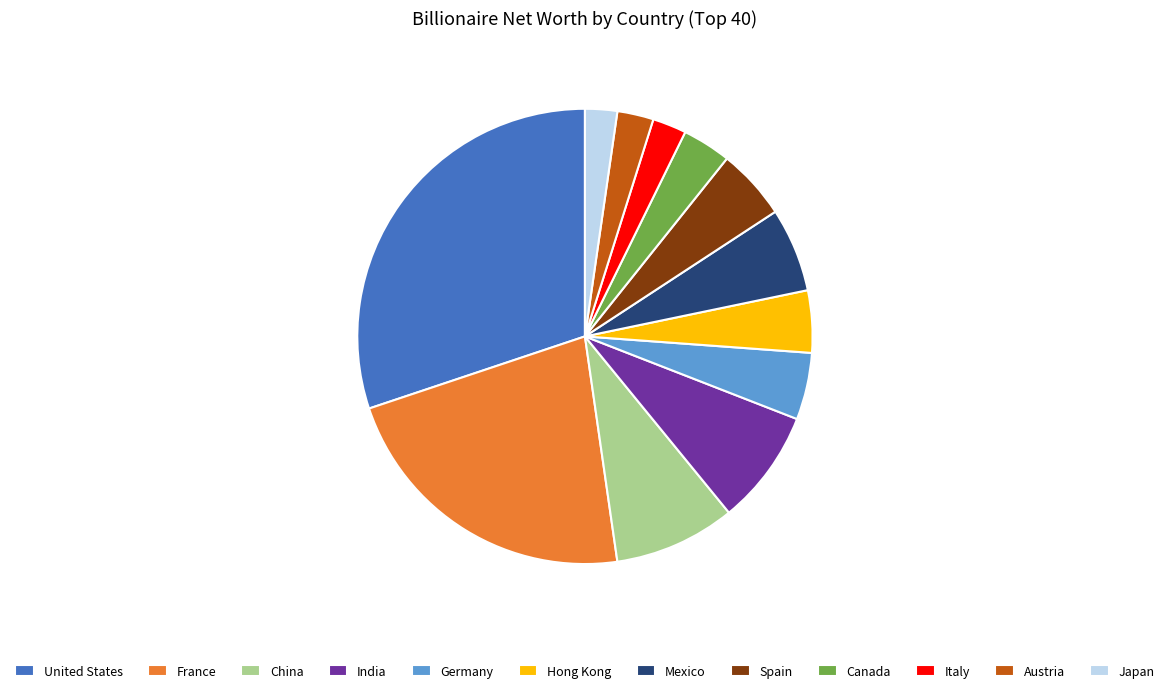

Which category has the biggest portion of the pie?

United States